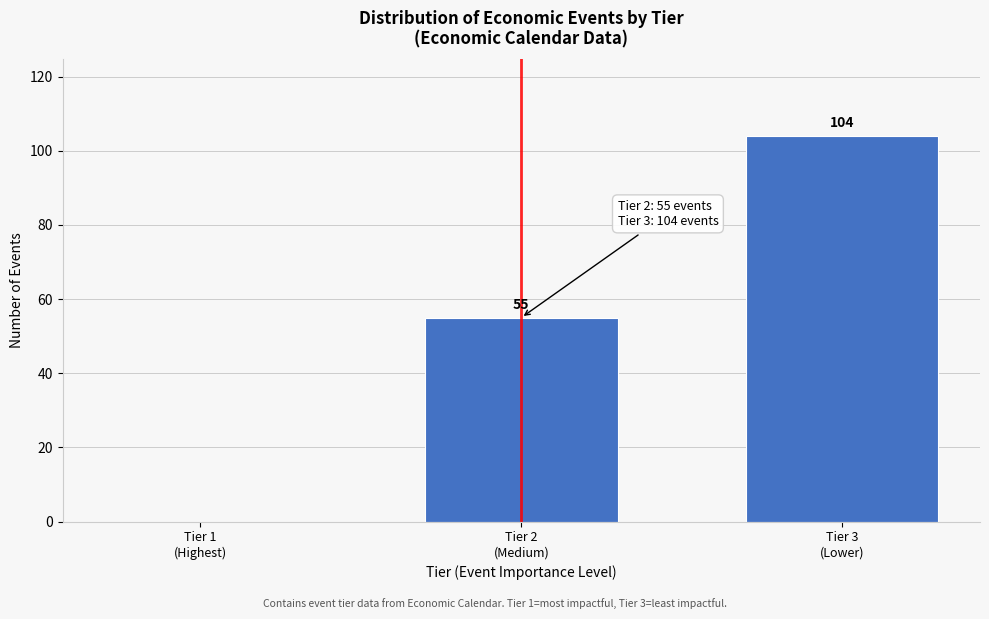

How many values are between 0 and 104?

3